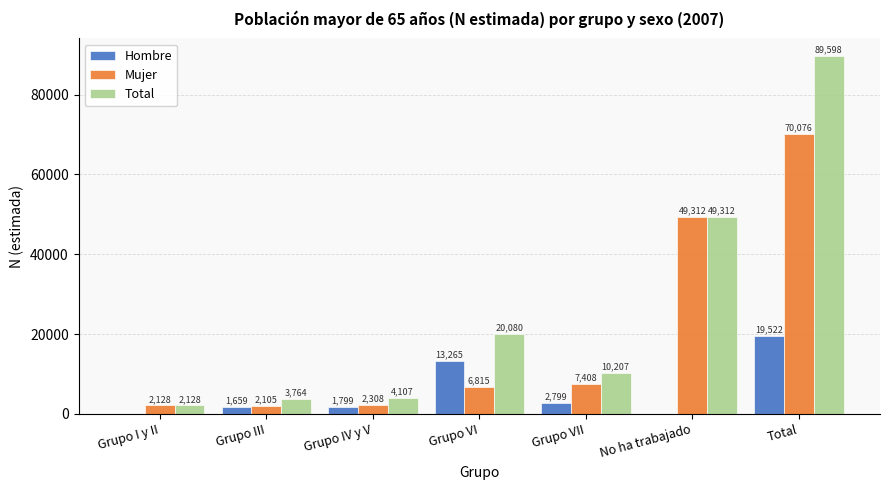

Which series changed the most between Grupo I y II and Grupo IV y V?

Total